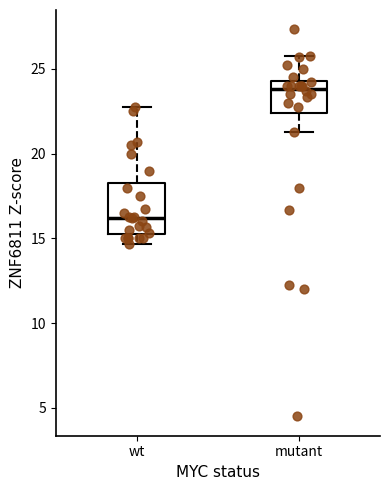

Comparing the boxes themselves (not the whiskers), which one is the tallest?

wt